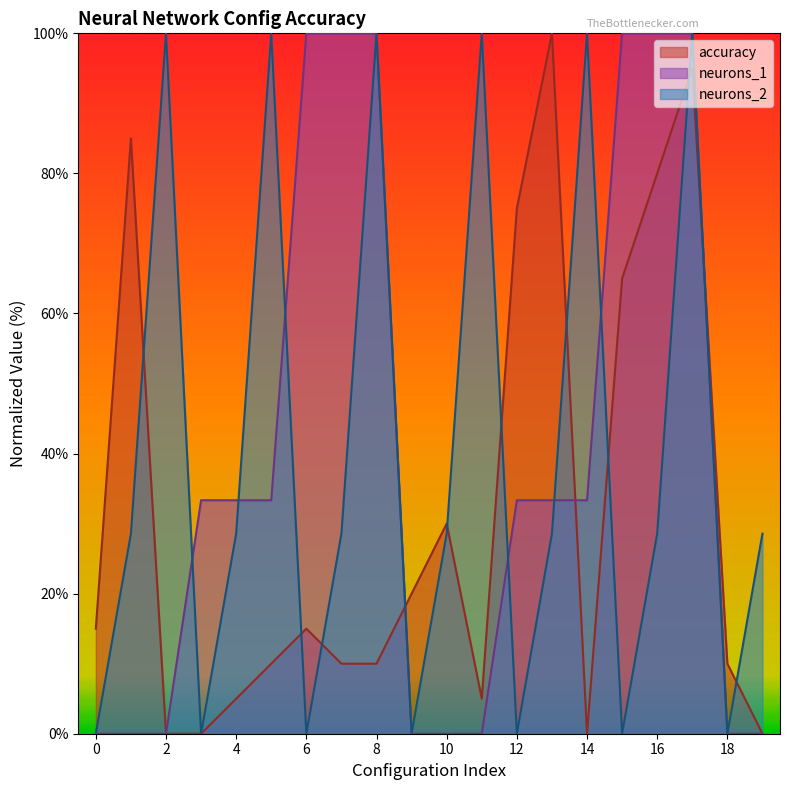

Reading left to right, transcribe all the data shown in this chart.

accuracy: 15.0	85.0	0.0	0.0	5.0	10.0	15.0	10.0	10.0	20.0	30.0	5.0	75.0	100.0	0.0	65.0	80.0	95.0	10.0	0.0
neurons_1: 0.0	0.0	0.0	33.3	33.3	33.3	100.0	100.0	100.0	0.0	0.0	0.0	33.3	33.3	33.3	100.0	100.0	100.0	0.0	0.0
neurons_2: 0.0	28.6	100.0	0.0	28.6	100.0	0.0	28.6	100.0	0.0	28.6	100.0	0.0	28.6	100.0	0.0	28.6	100.0	0.0	28.6